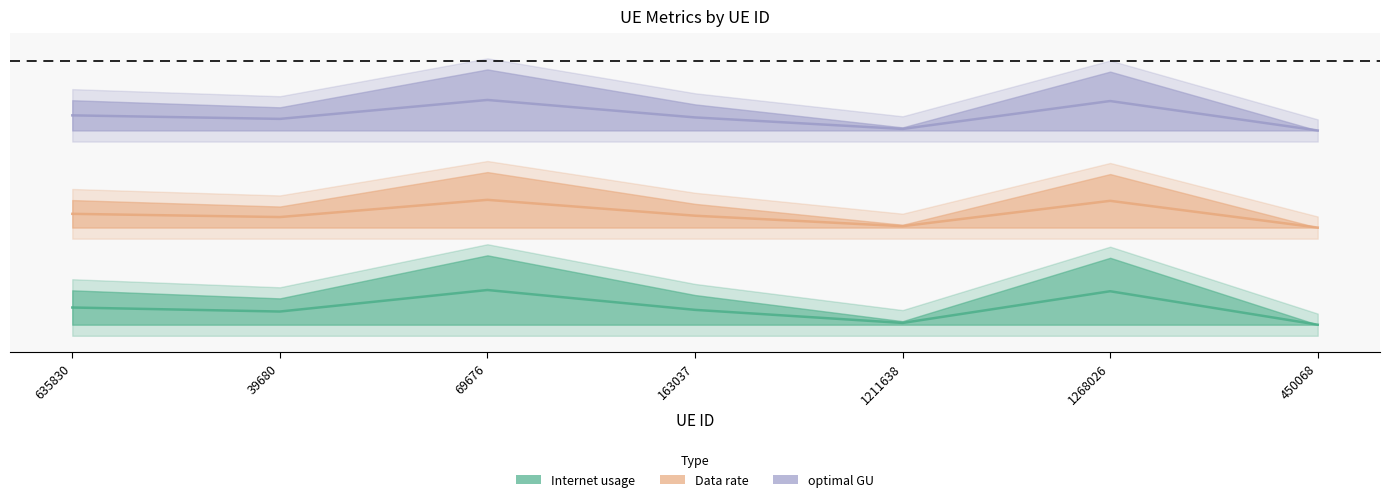

Rank the series at 1211638 from highest to lowest value.

Internet usage, optimal GU, Data rate